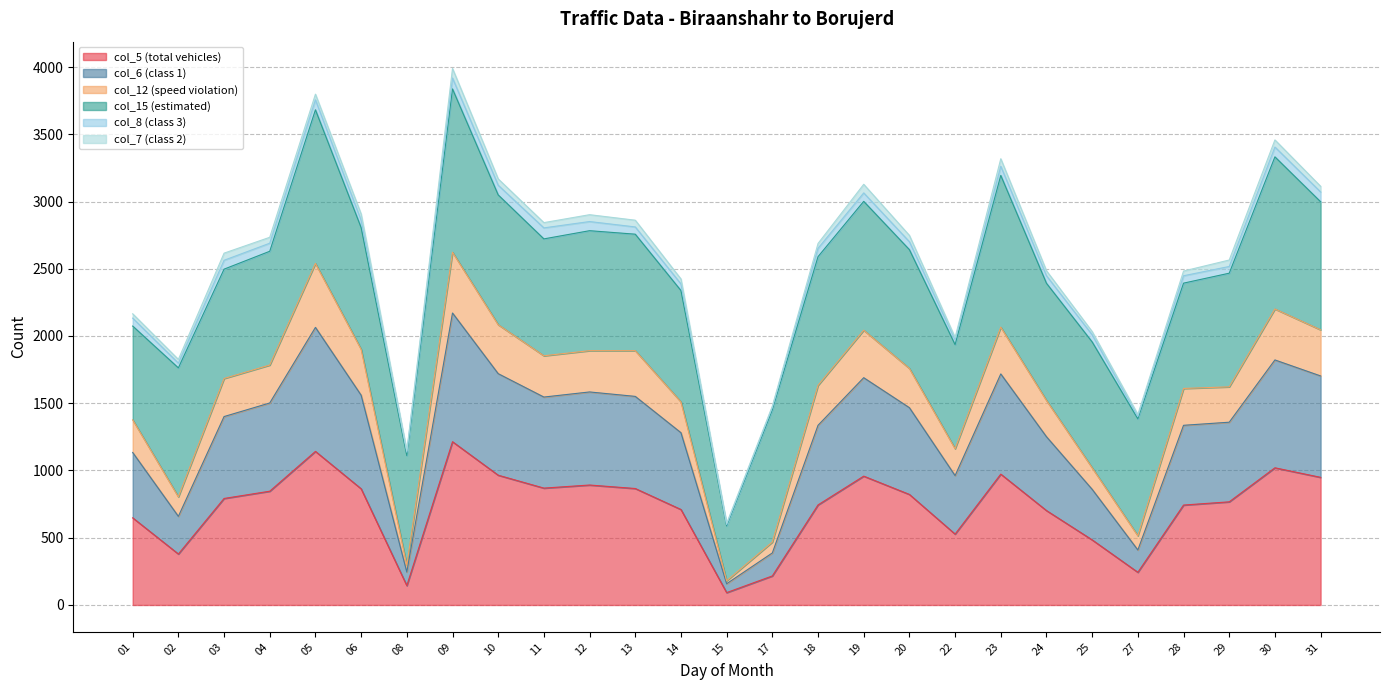

Where is col_5 (total vehicles) nearest to the value 653?

01